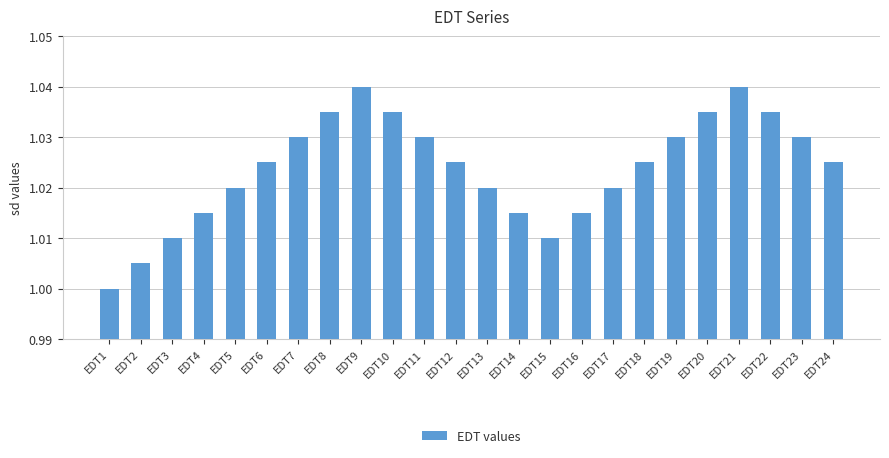

What is the sum of all values?

24.6